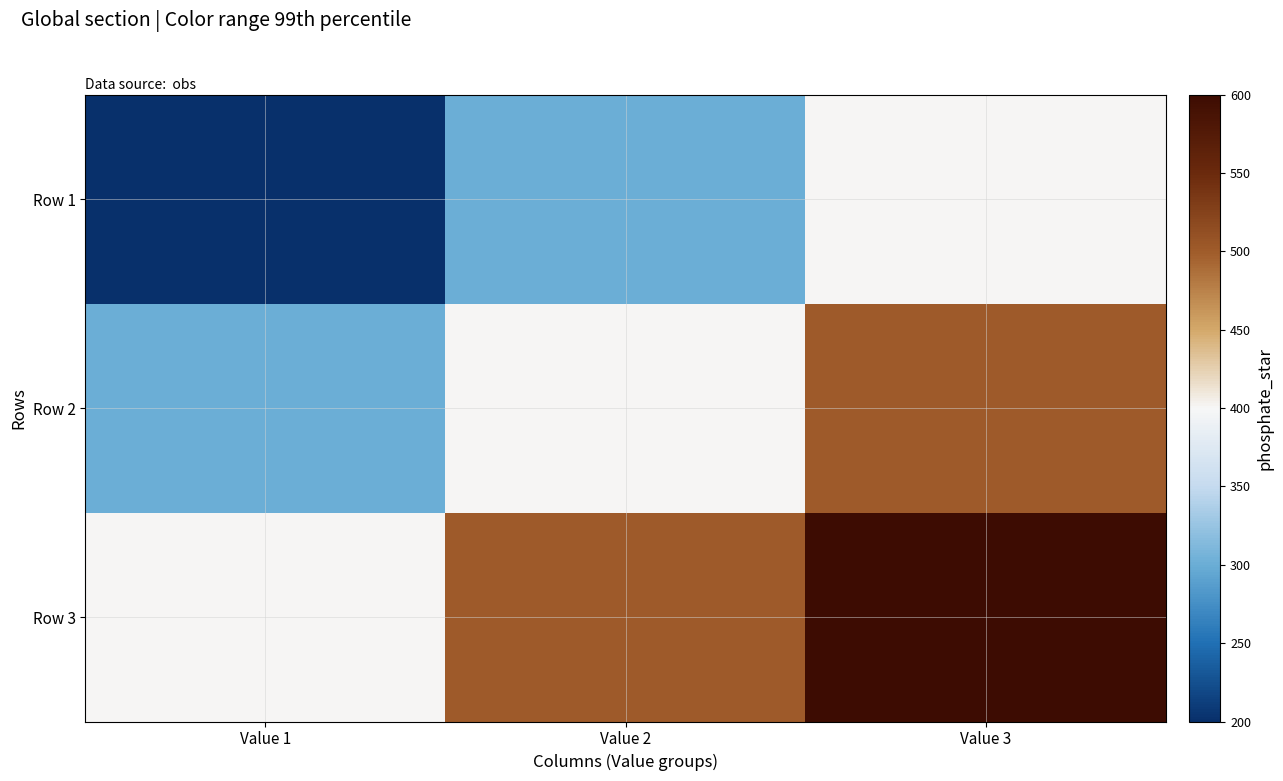

At which category does the chart reach its peak across all series?

Value 3